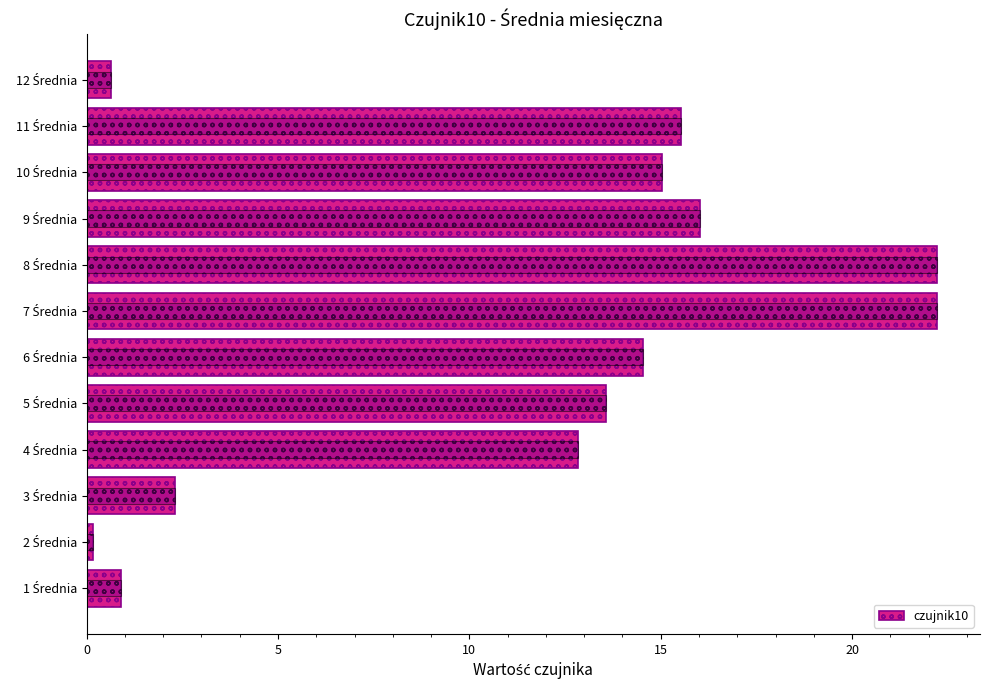

What is the label of the 4th bar from the right?

9 Średnia